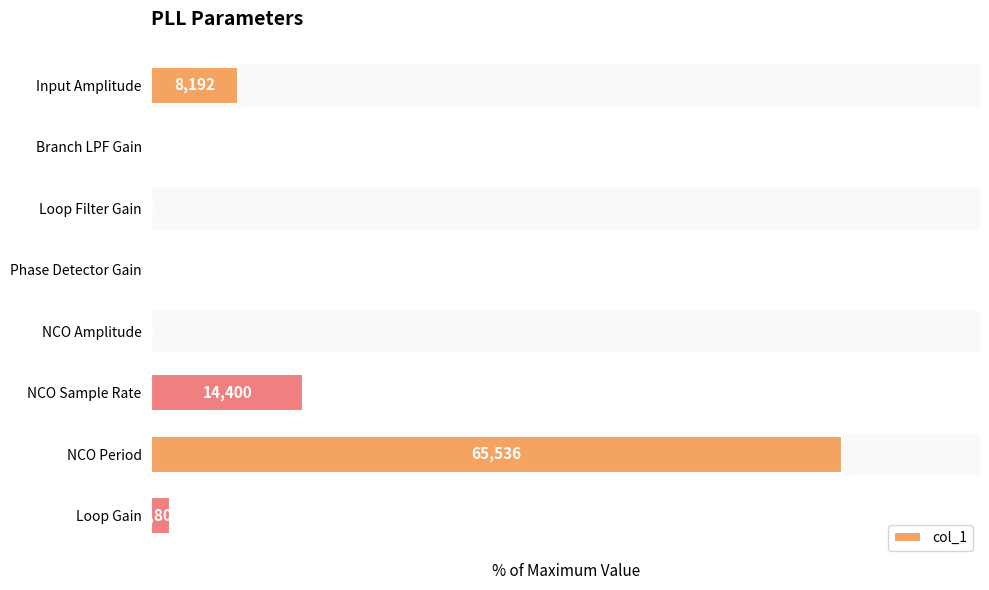

How many categories are shown in the chart?

8